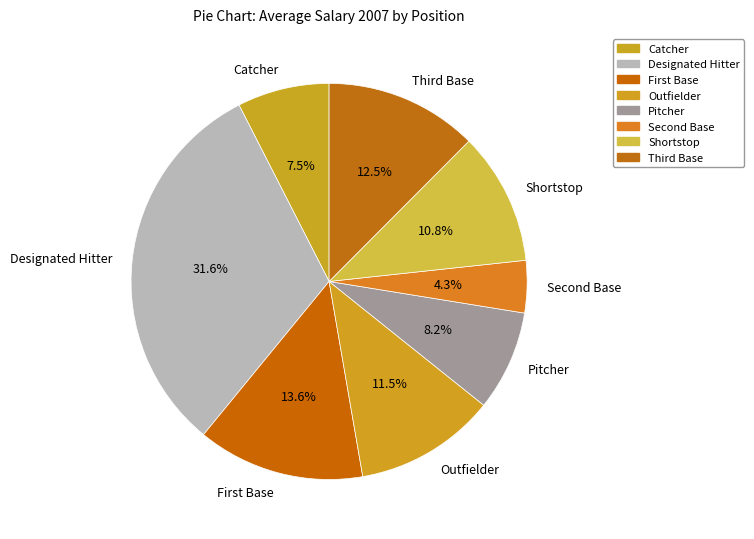

Between Outfielder and Pitcher, which is larger?

Outfielder